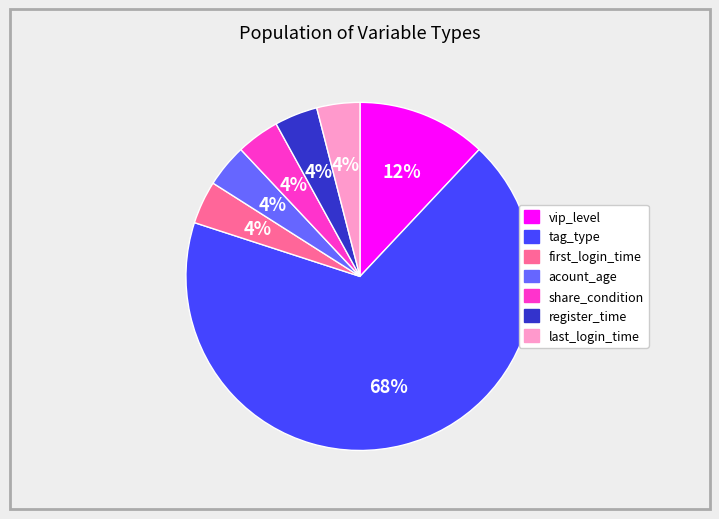

Approximately how many times larger is the value at tag_type compared to acount_age?

17.0